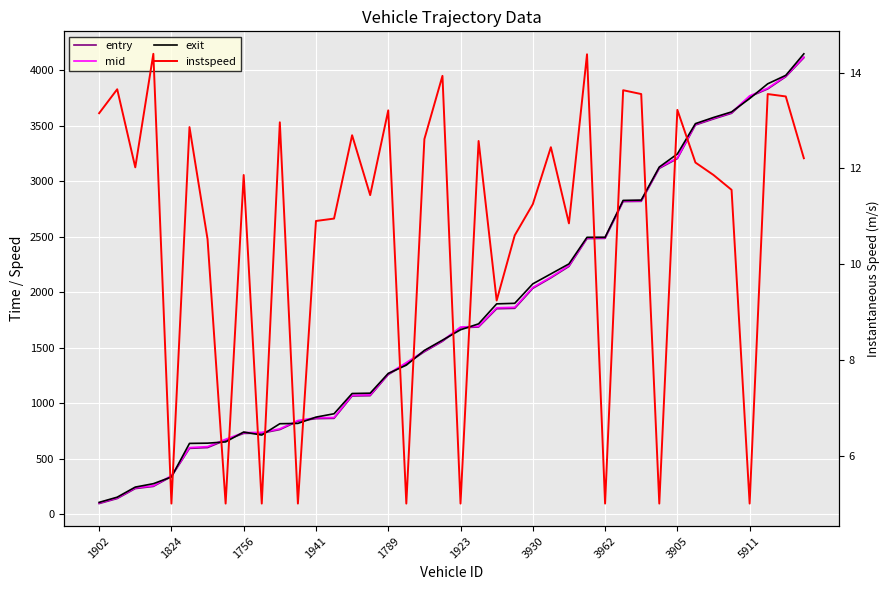

What is the spread (max minus min) of values at 27?

2478.5